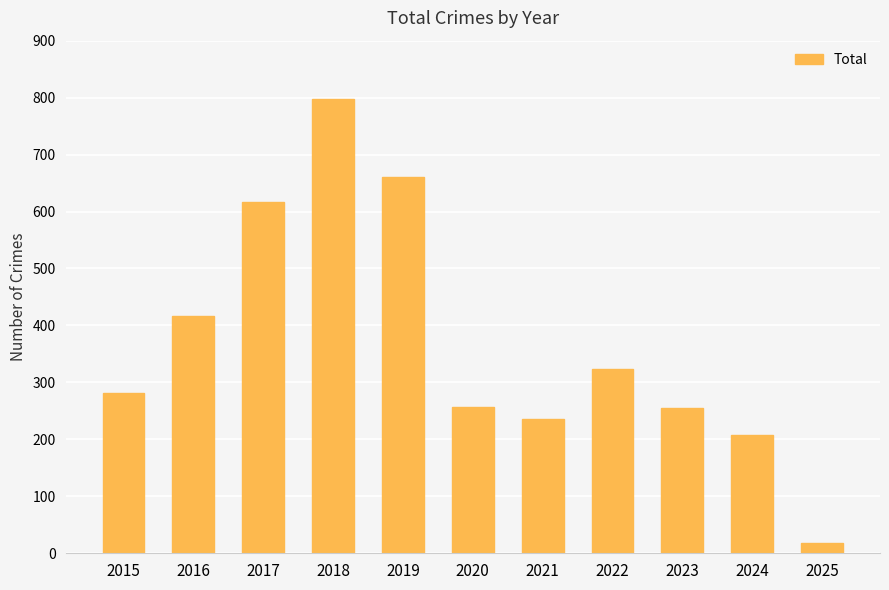

Which category has the highest value across all series?

2018